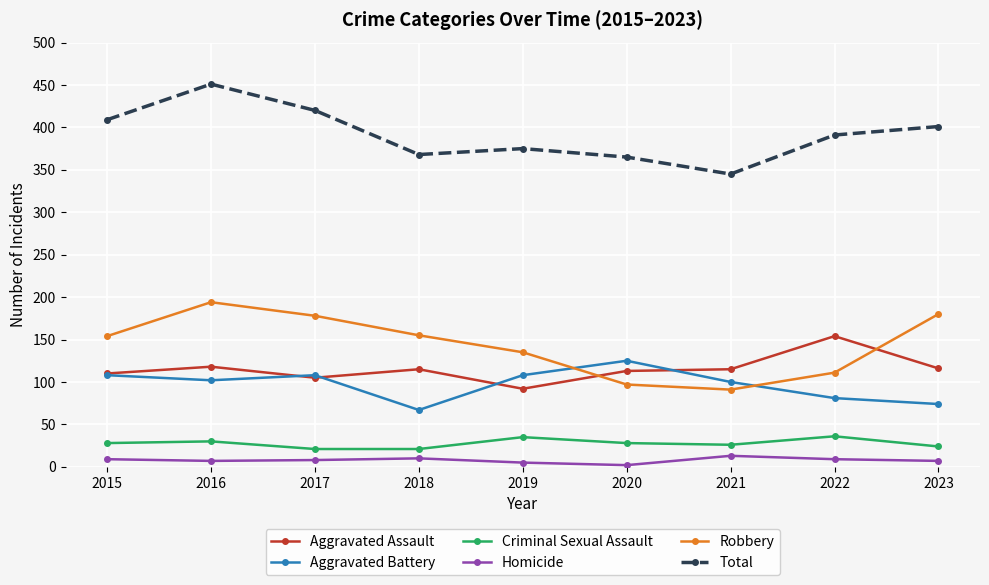

At which category does the chart reach its peak across all series?

2016